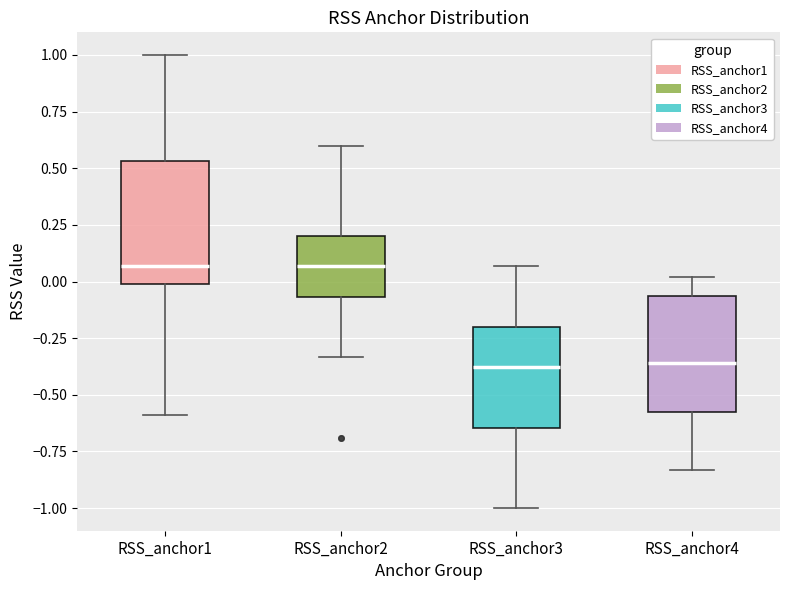

Reading left to right, transcribe this box plot: for each box, give where its median line is, the range the box spans, and where its two whiskers end, as read against the y-axis. The values are not printed on the chart, so give them approximately, as read against the axis.

RSS_anchor1: median 0.05, box 0.00 to 0.55, whiskers -0.60 to 1.00
RSS_anchor2: median 0.05, box -0.05 to 0.20, whiskers -0.35 to 0.60
RSS_anchor3: median -0.40, box -0.65 to -0.20, whiskers -1.00 to 0.05
RSS_anchor4: median -0.35, box -0.55 to -0.05, whiskers -0.85 to 0.00